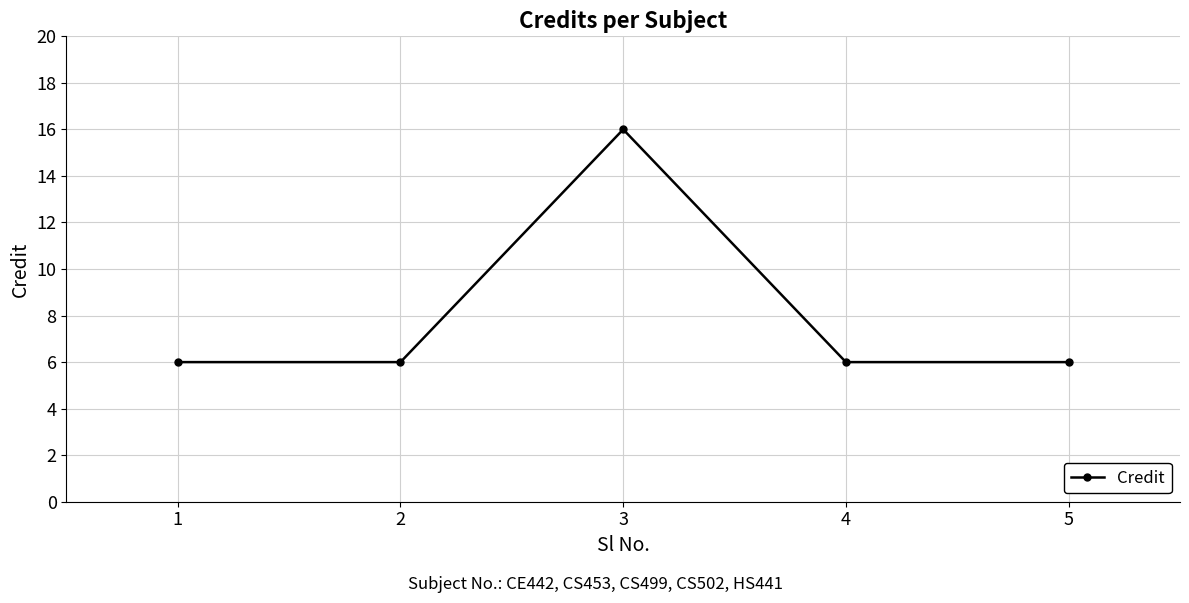

How many interior local peaks (higher than both neighbors) does the data have?

1